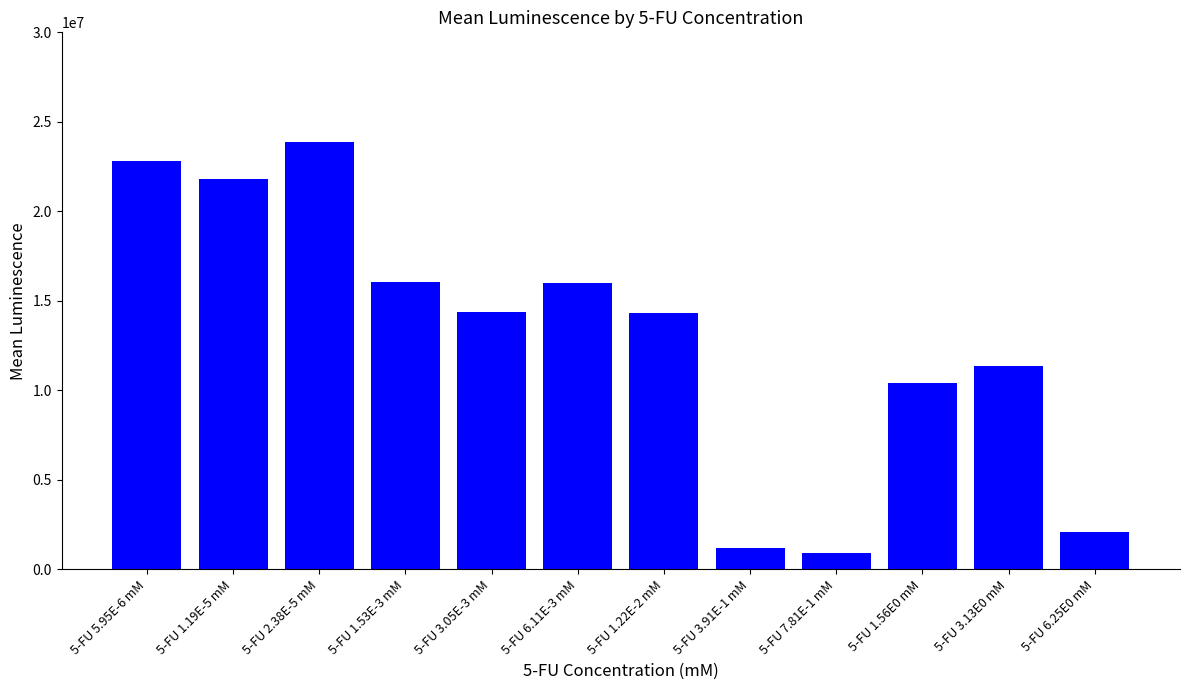

Is it true that the value at 5-FU 6.11E-3 mM is 7641697?

False